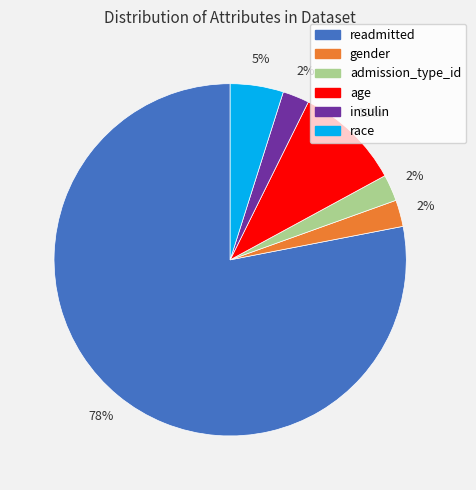

Is there a majority slice in this chart?

Yes